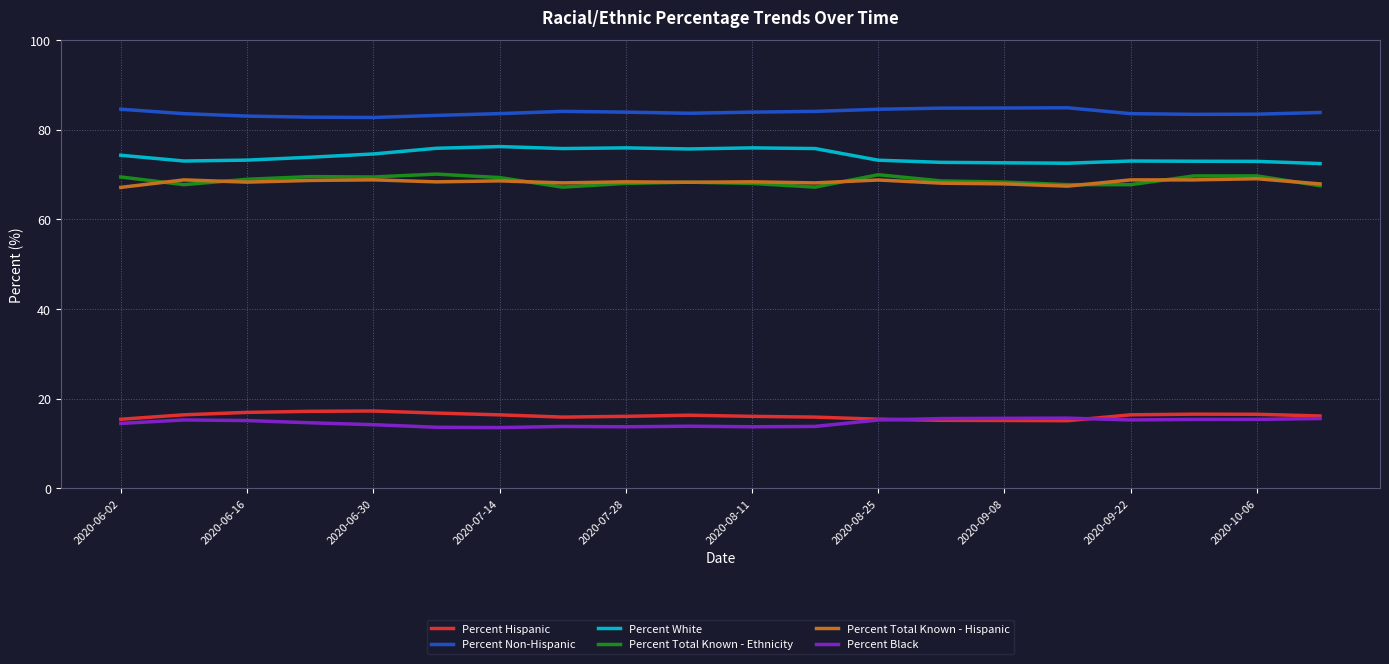

Which series has the widest spread of values?

Percent White